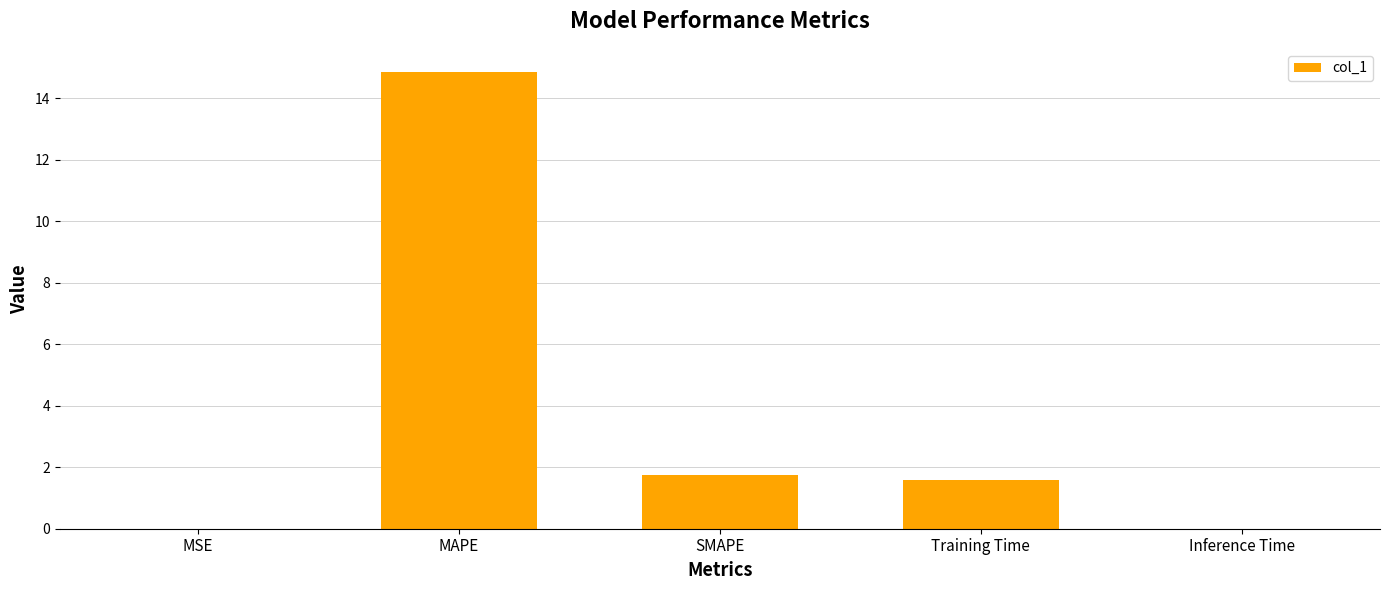

What is the difference between the values at SMAPE and MSE?

1.8